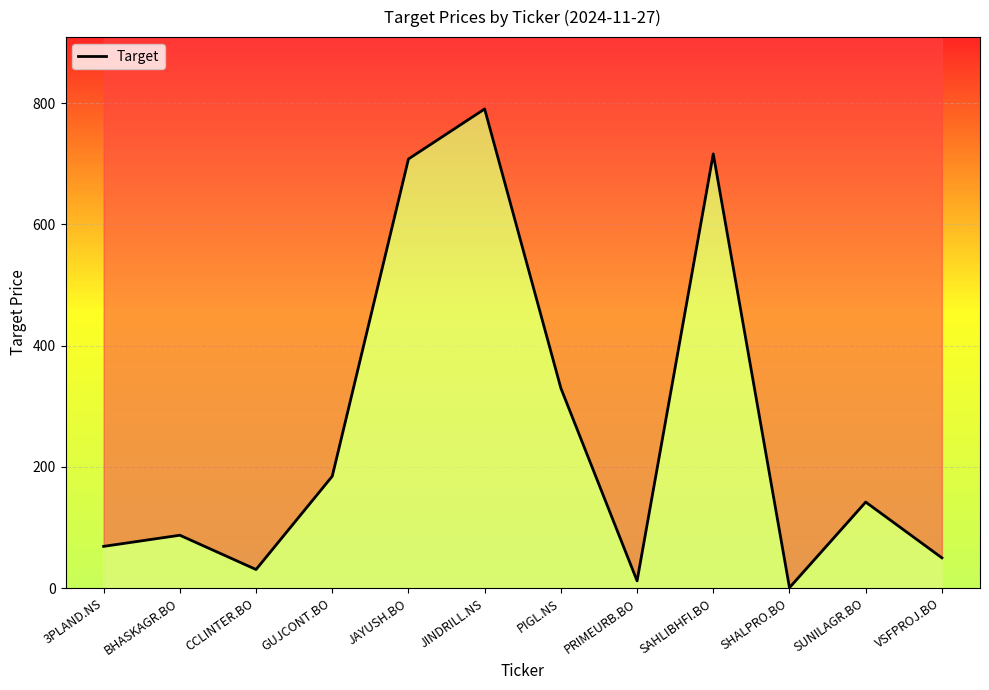

How many distinct data groups are displayed?

1